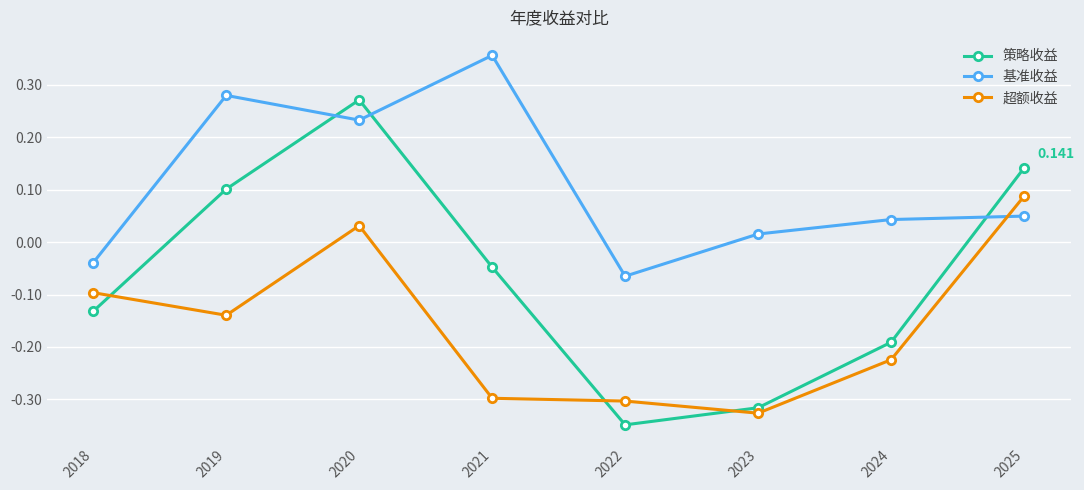

How many data points does each series have?

8